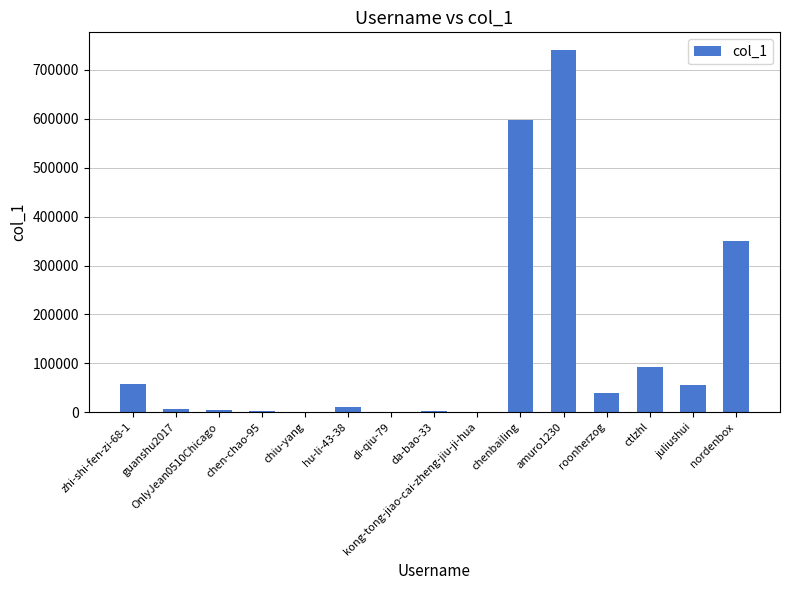

The value at amuro1230 is 740035. True or false?

True